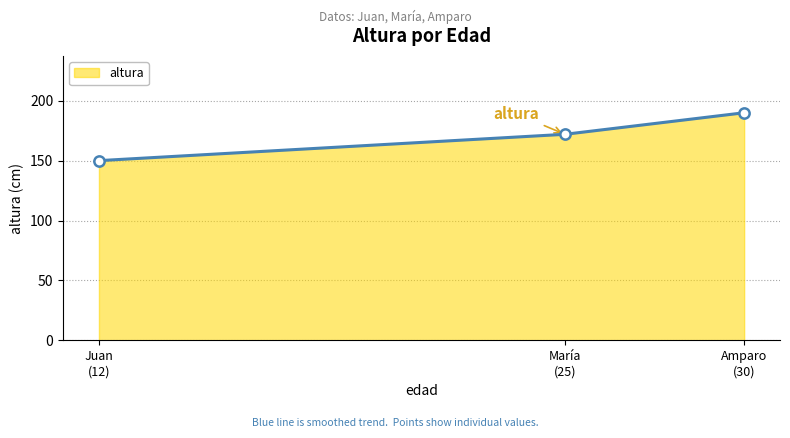

What is the minimum value shown in the chart?

150